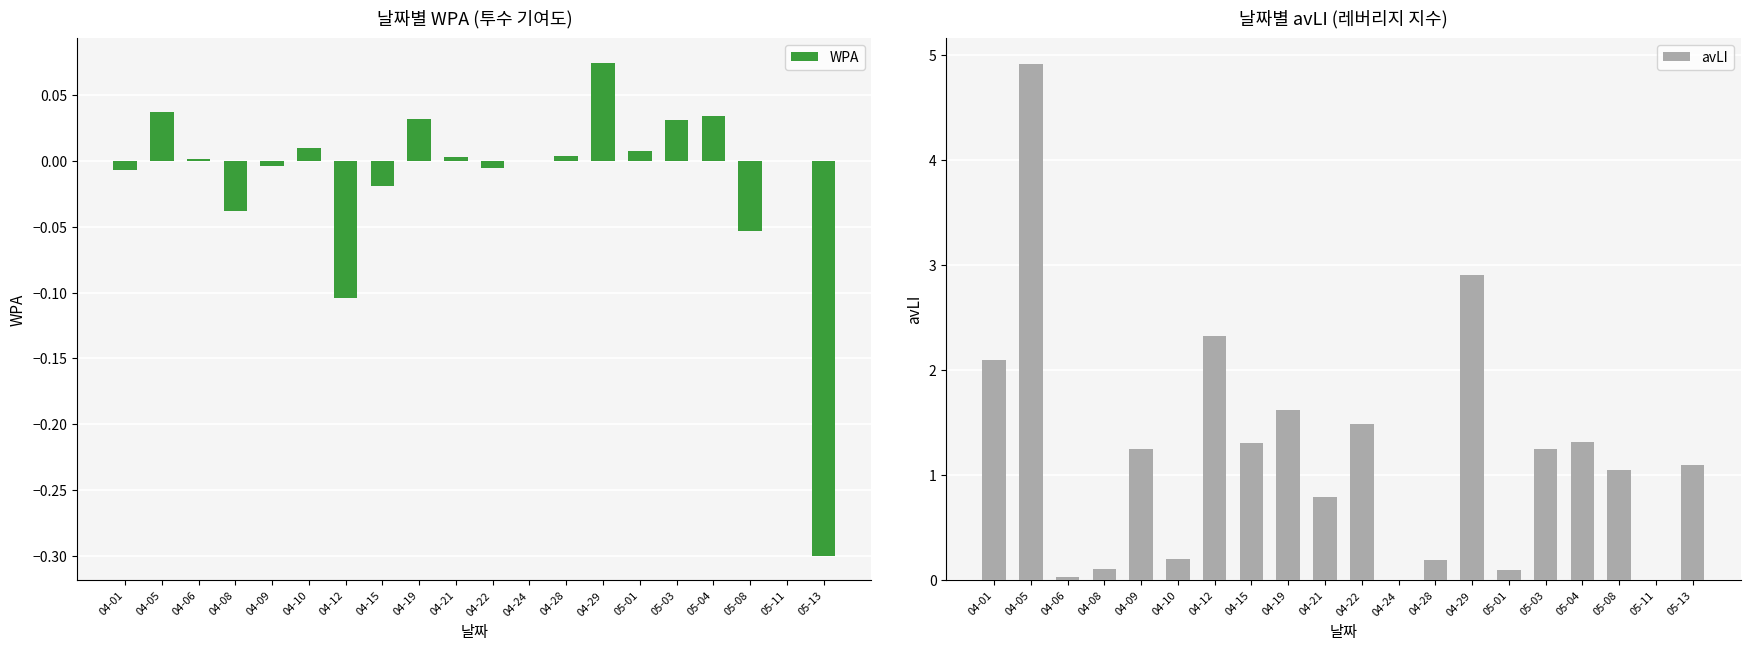

Between 04-09 and 04-21, which series saw the biggest shift?

avLI